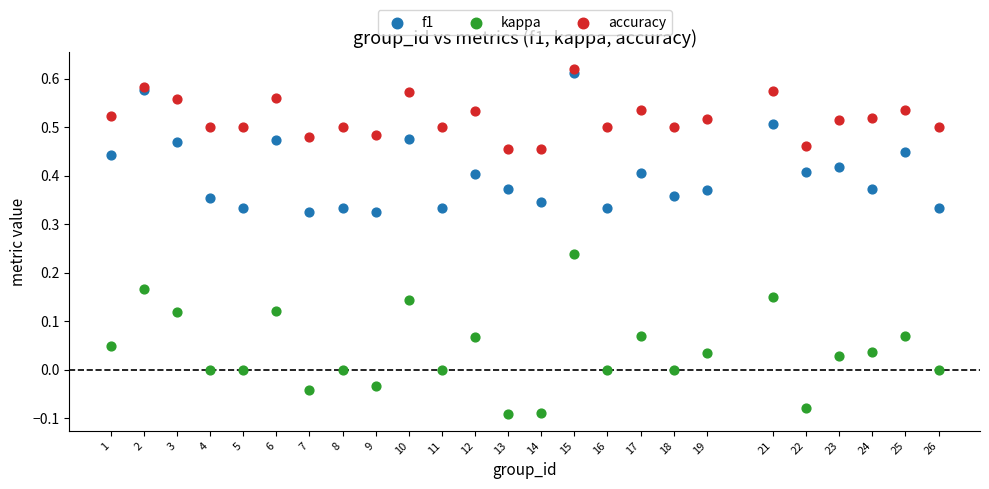

Which series reaches the minimum Y coordinate?

kappa